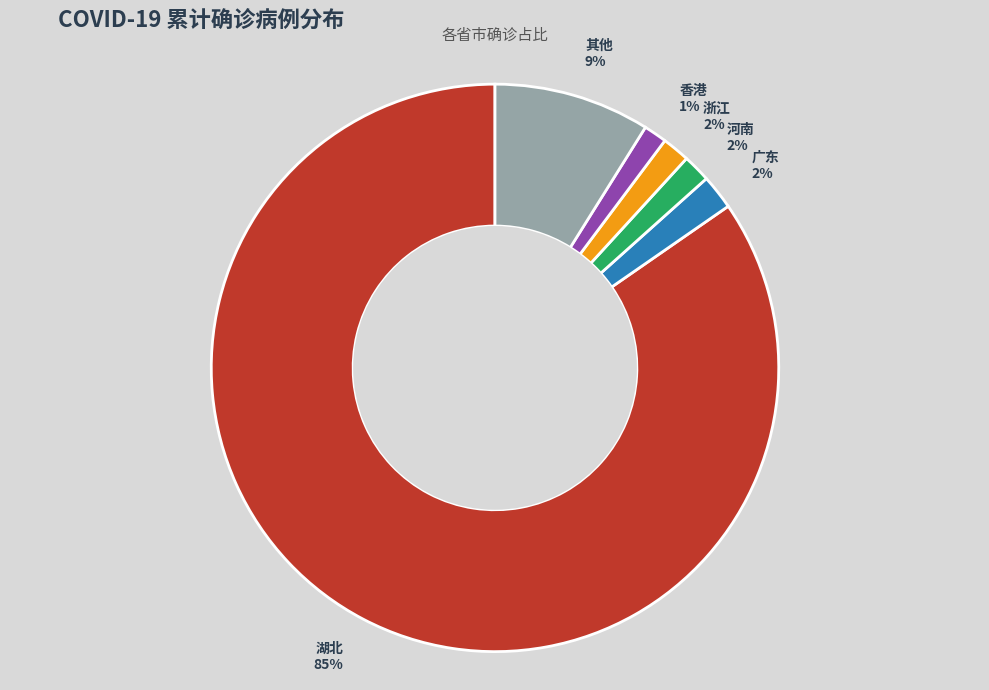

True or false: 广东 accounts for 2% of the total.

True